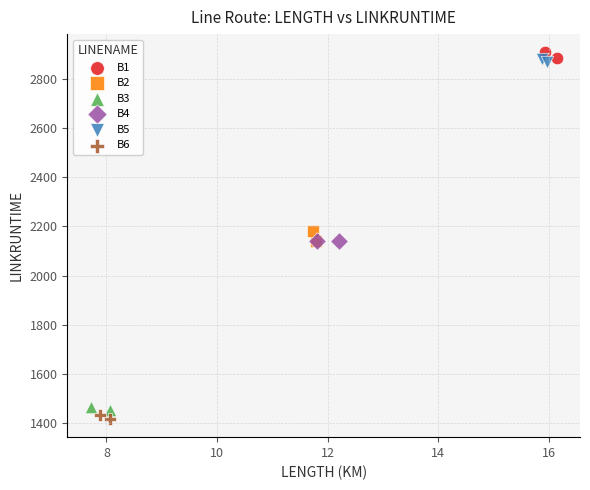

Which series contains the highest Y value?

B1